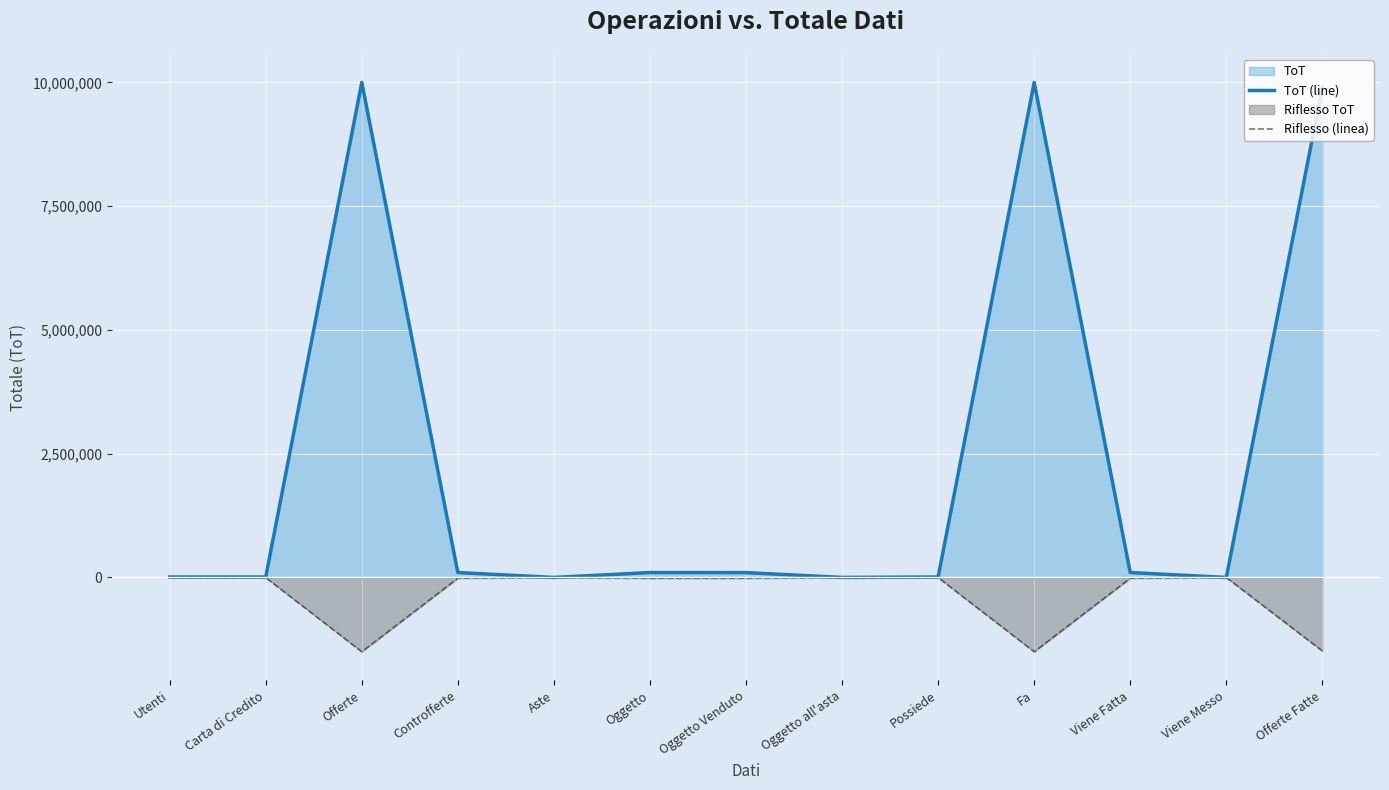

What is the value of the Riflesso (linea) point at the 4th from the left?

-15000